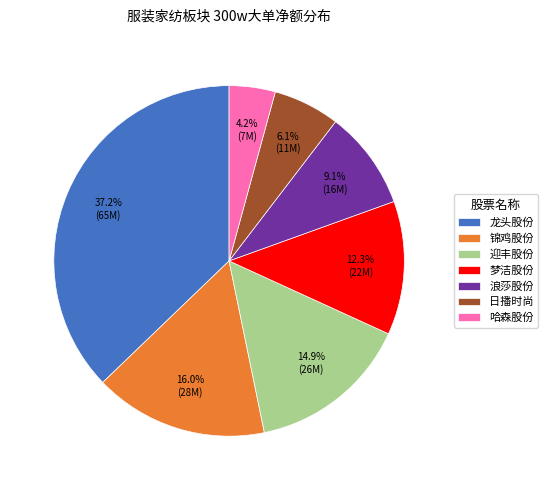

What is the ratio of the value at 浪莎股份 to the value at 锦鸡股份?

0.6